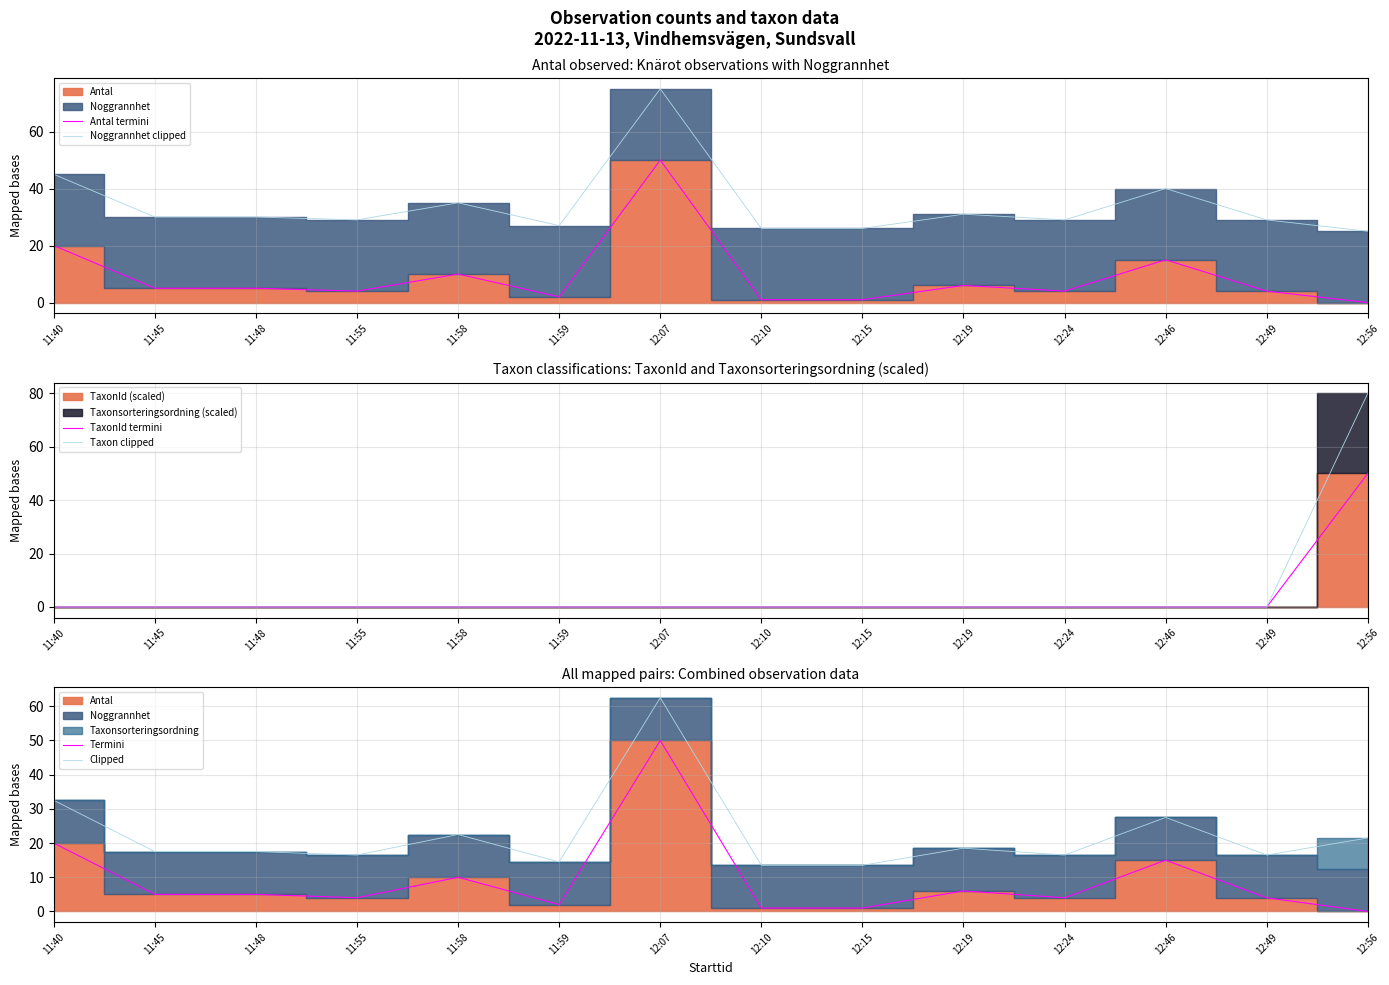

What position from the right is 12:24?

4